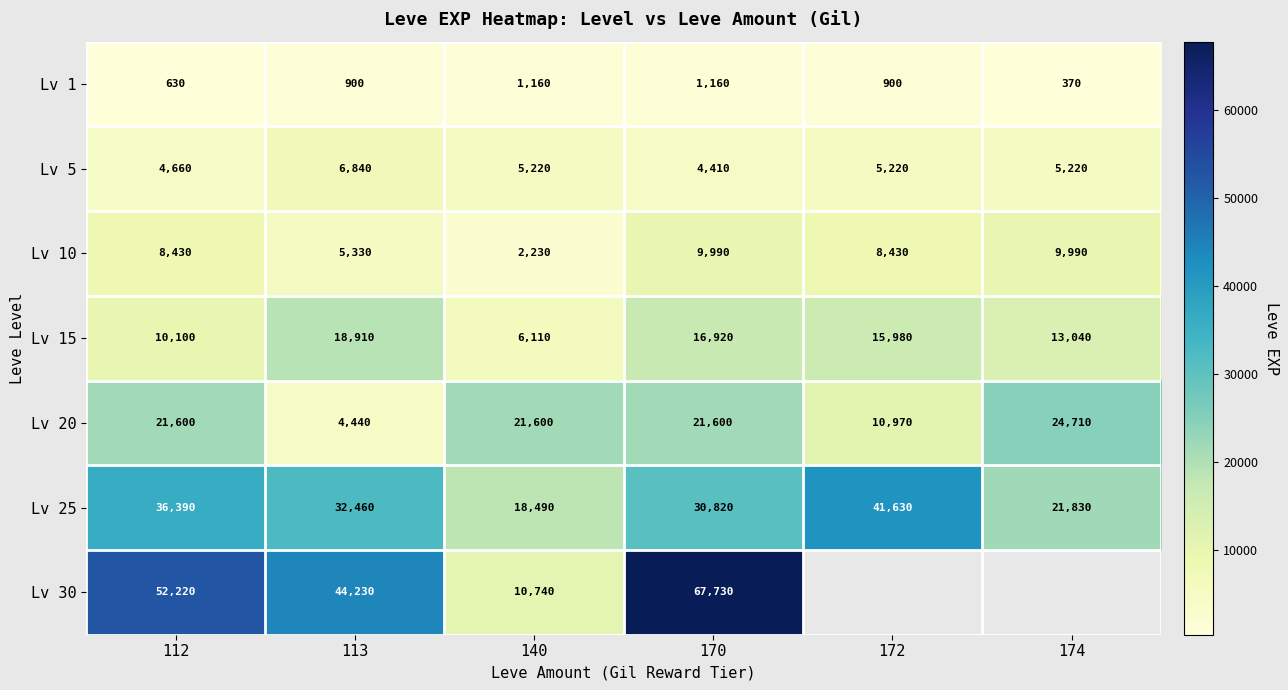

At which label does Lv 20 reach its peak?

174